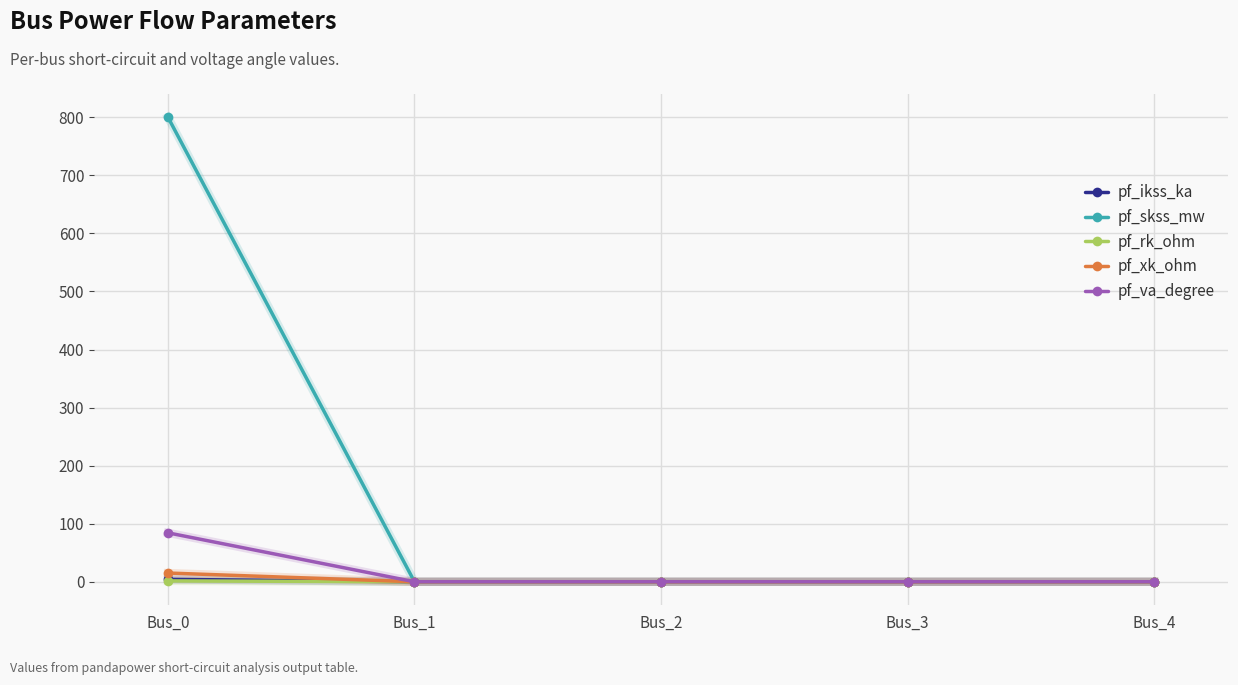

True or false: pf_va_degree has more than 1 interior local peaks.

False